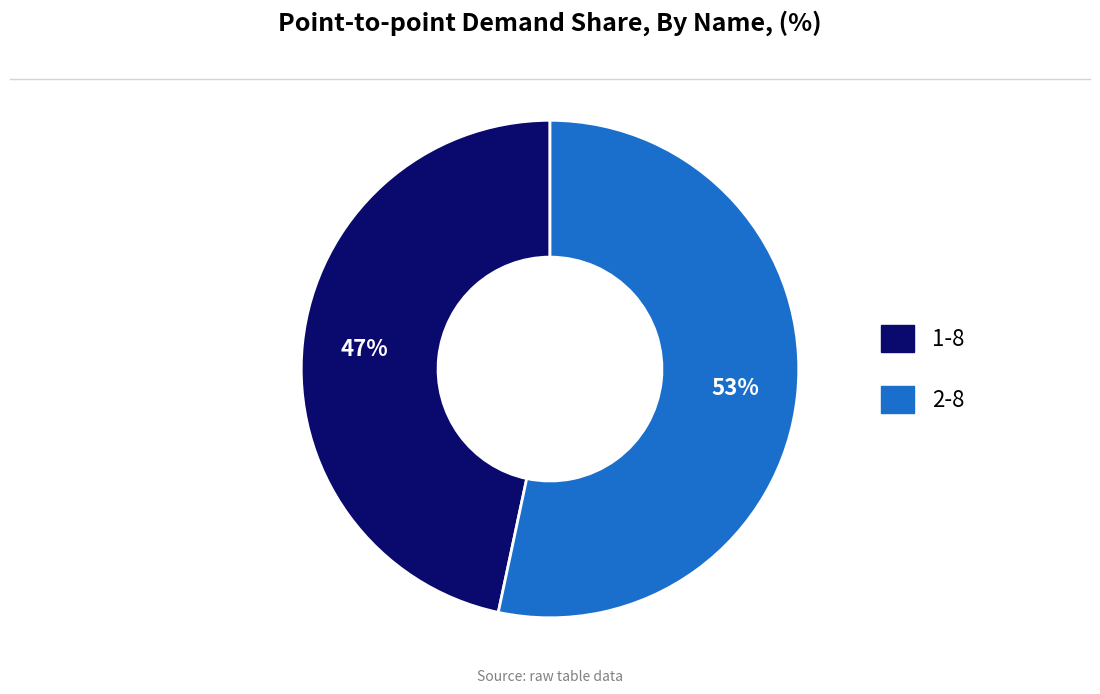

What percentage is the 2-8 slice, to the nearest percent?

53%